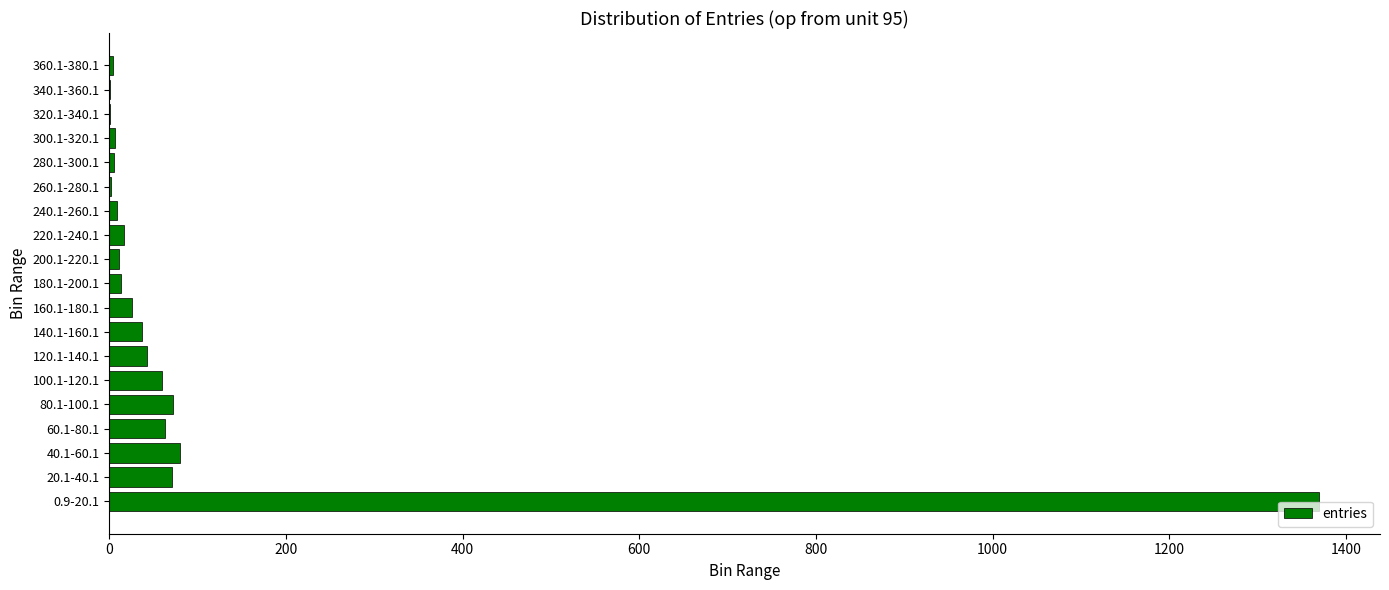

At which category does the chart reach its peak across all series?

0.9-20.1